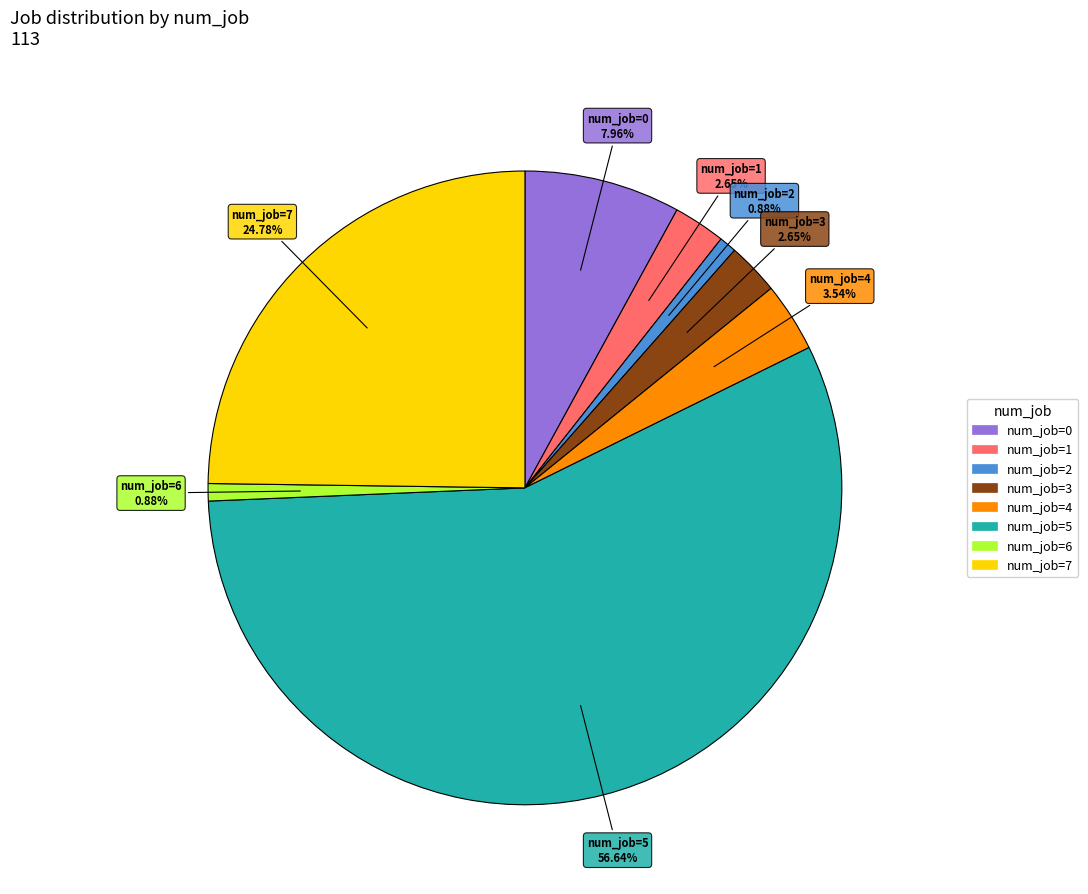

To the nearest percent, what is the average slice percentage?

12%